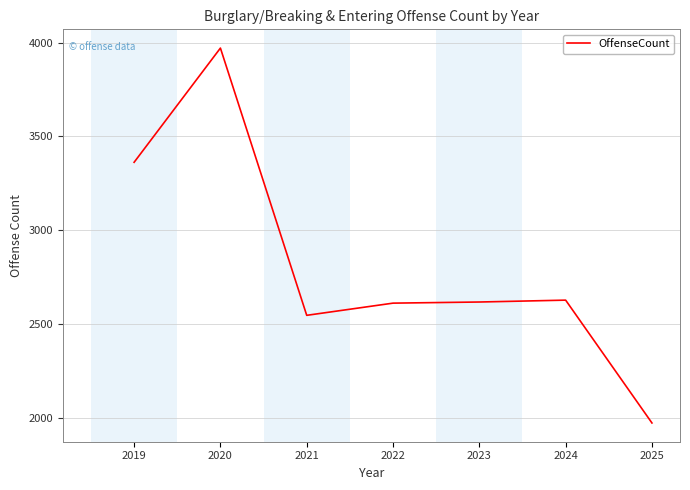

The chart shows a value of 4370 at 2024. True or false?

False